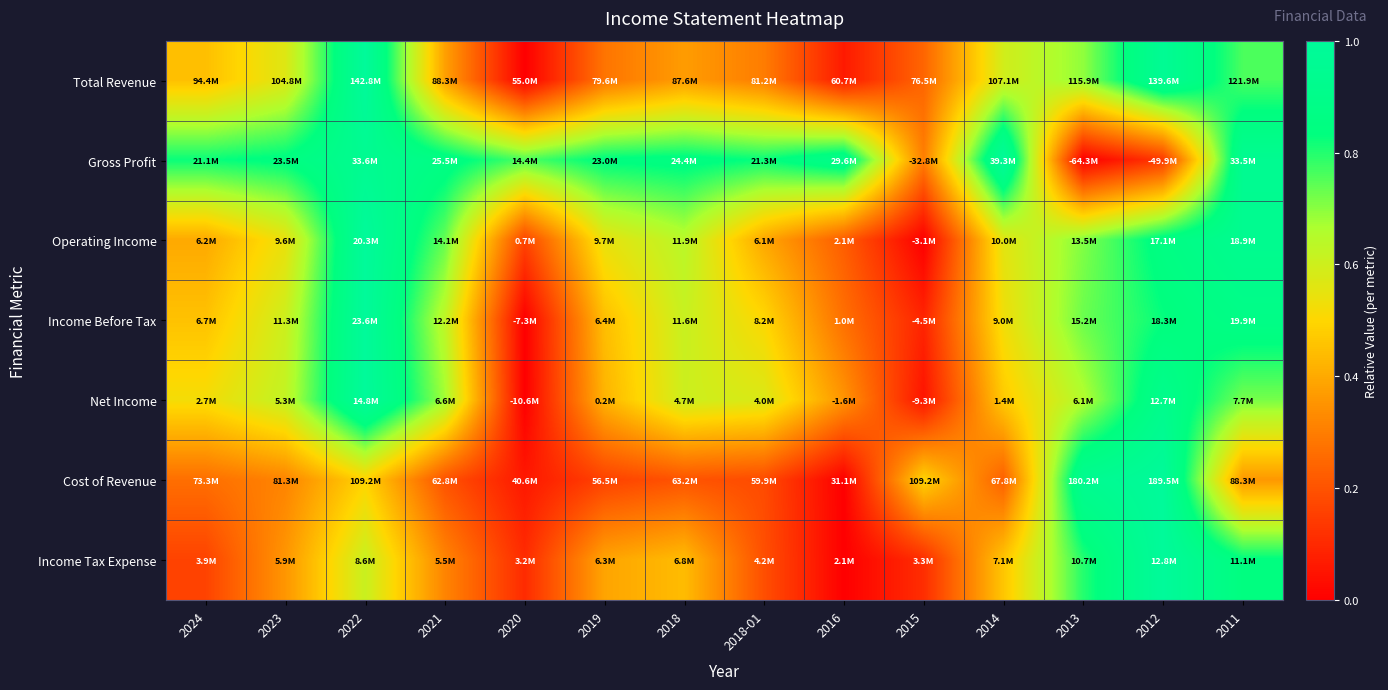

Reading left to right, extract all data points from this chart.

Total Revenue: 2024=0.4	2023=0.6	2022=1.0	2021=0.4	2020=0.0	2019=0.3	2018=0.4	2018-01=0.3	2016=0.1	2015=0.2	2014=0.6	2013=0.7	2012=1.0	2011=0.8
Gross Profit: 2024=0.8	2023=0.8	2022=0.9	2021=0.9	2020=0.8	2019=0.8	2018=0.9	2018-01=0.8	2016=0.9	2015=0.3	2014=1.0	2013=0.0	2012=0.1	2011=0.9
Operating Income: 2024=0.4	2023=0.5	2022=1.0	2021=0.7	2020=0.2	2019=0.5	2018=0.6	2018-01=0.4	2016=0.2	2015=0.0	2014=0.6	2013=0.7	2012=0.9	2011=0.9
Income Before Tax: 2024=0.5	2023=0.6	2022=1.0	2021=0.6	2020=0.0	2019=0.4	2018=0.6	2018-01=0.5	2016=0.3	2015=0.1	2014=0.5	2013=0.7	2012=0.8	2011=0.9
Net Income: 2024=0.5	2023=0.6	2022=1.0	2021=0.7	2020=0.0	2019=0.4	2018=0.6	2018-01=0.6	2016=0.4	2015=0.1	2014=0.5	2013=0.7	2012=0.9	2011=0.7
Cost of Revenue: 2024=0.3	2023=0.3	2022=0.5	2021=0.2	2020=0.1	2019=0.2	2018=0.2	2018-01=0.2	2016=0.0	2015=0.5	2014=0.2	2013=0.9	2012=1.0	2011=0.4
Income Tax Expense: 2024=0.2	2023=0.4	2022=0.6	2021=0.3	2020=0.1	2019=0.4	2018=0.4	2018-01=0.2	2016=0.0	2015=0.1	2014=0.5	2013=0.8	2012=1.0	2011=0.8